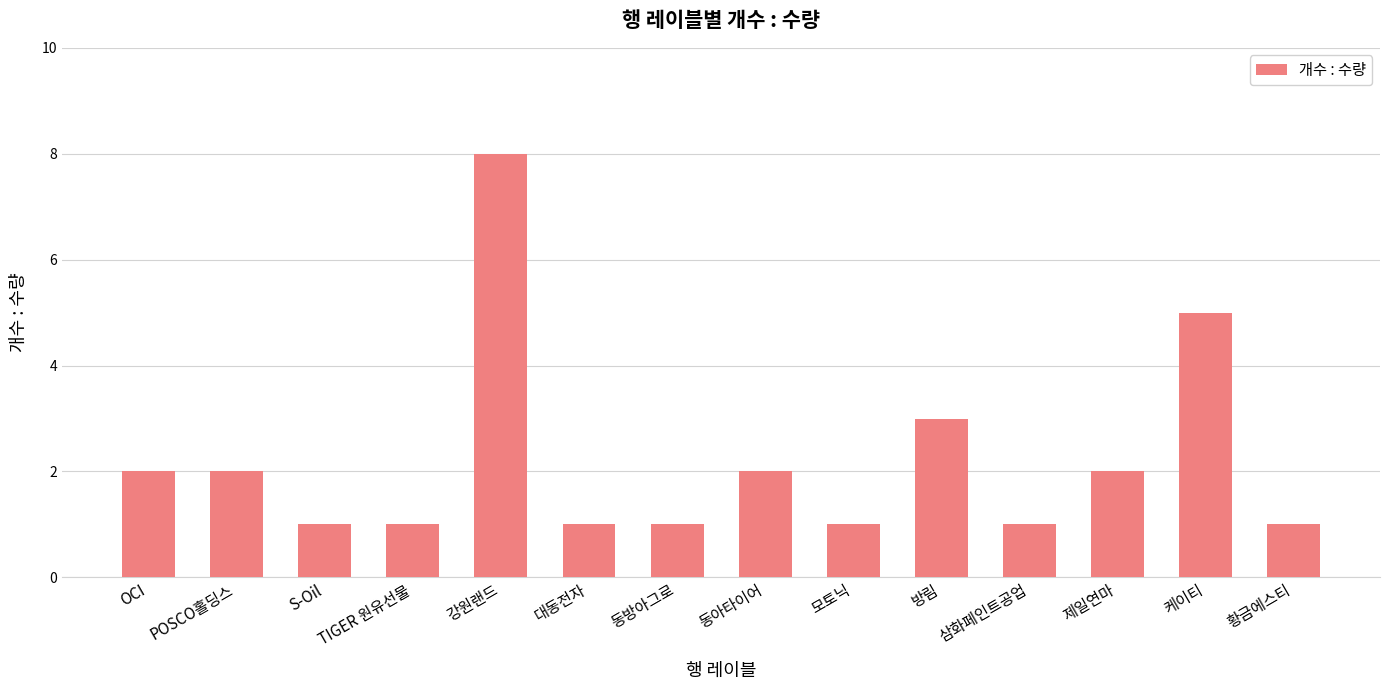

What is the label of the 8th bar from the right?

동방아그로